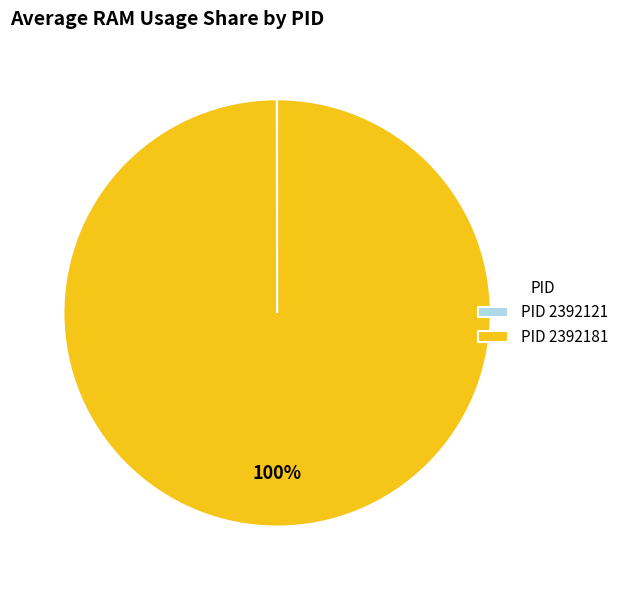

To the nearest percent, what percentage of the pie is PID 2392181?

100%